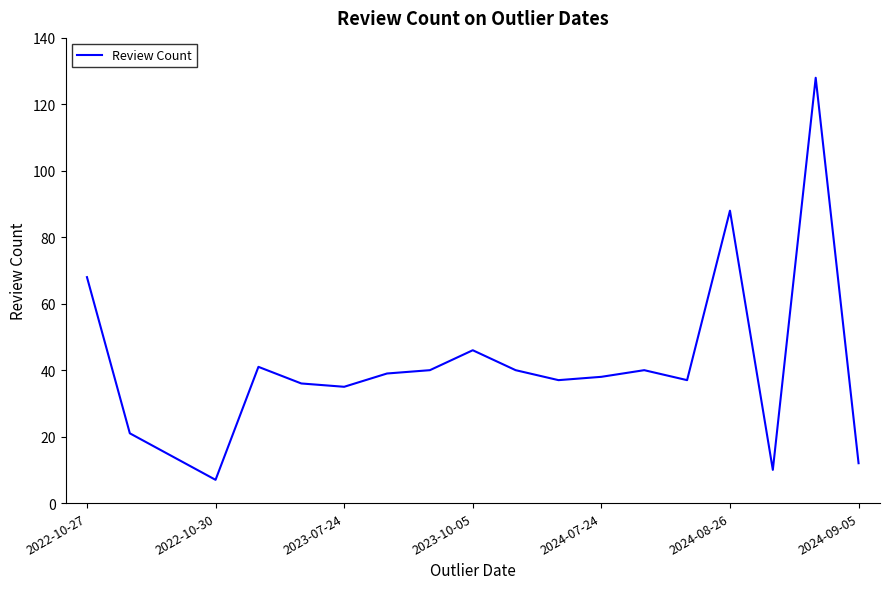

True or false: there are more than 2 points higher than both neighbors.

True